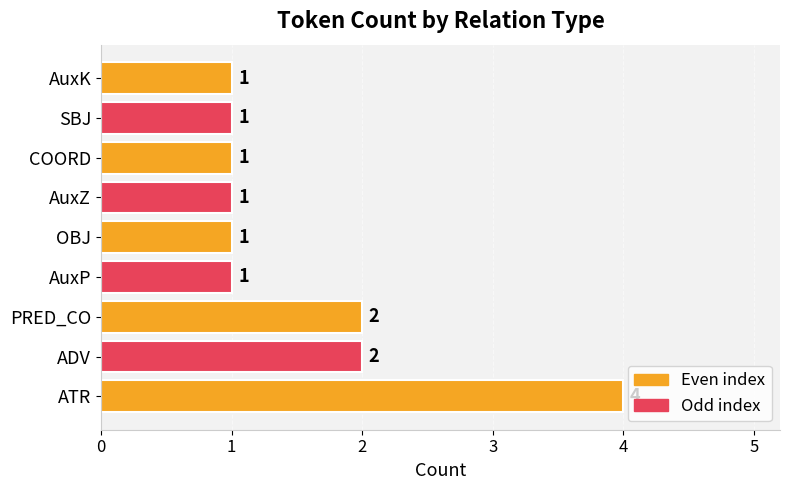

What is the ratio of the value at ADV to the value at SBJ?

2.0